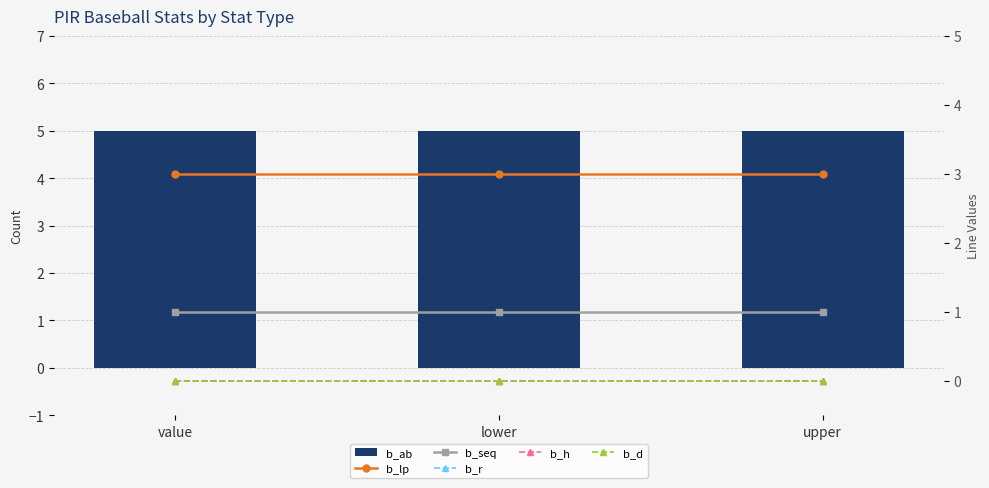

Reading right to left, list all the values displayed in this chart.

b_ab: 5	5	5
b_lp: 3	3	3
b_seq: 1	1	1
b_r: 0	0	0
b_h: 0	0	0
b_d: 0	0	0